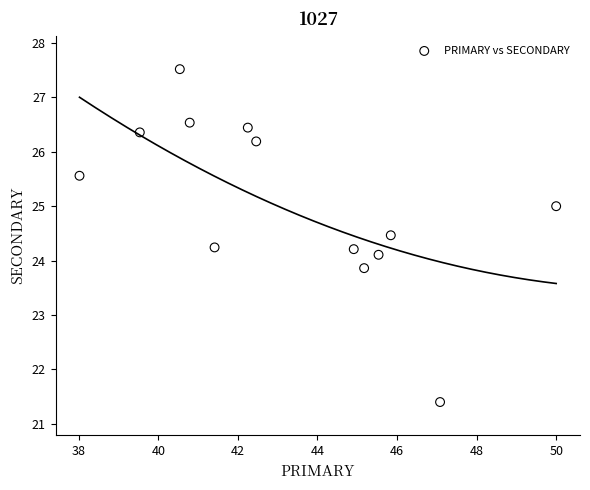

What is the range of X values (max minus min)?

12.0